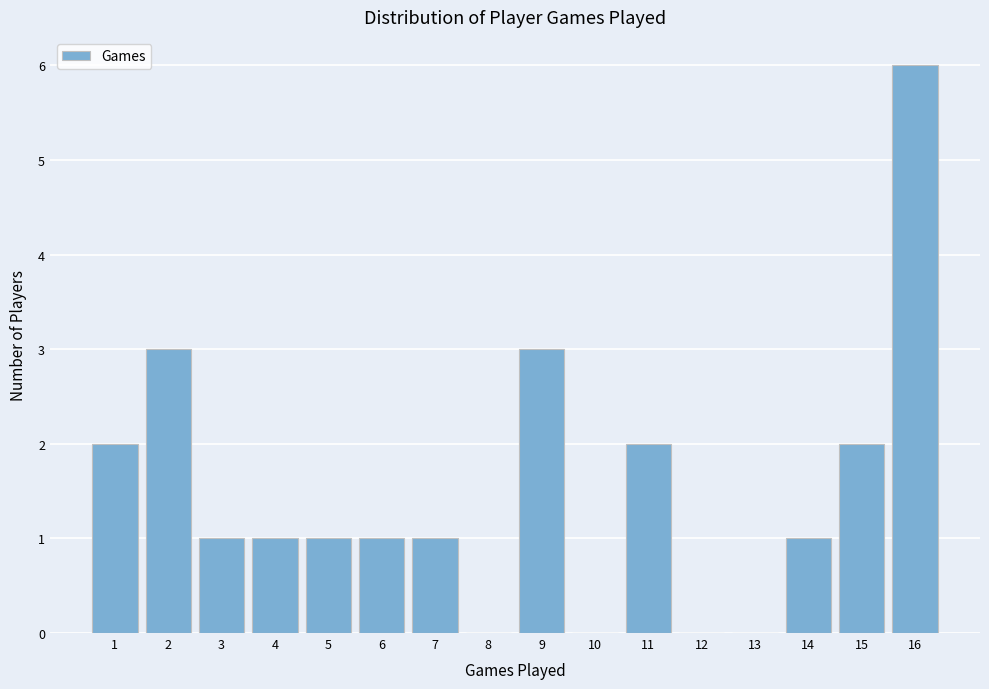

What is the sum of the values at 11 and 5?

3